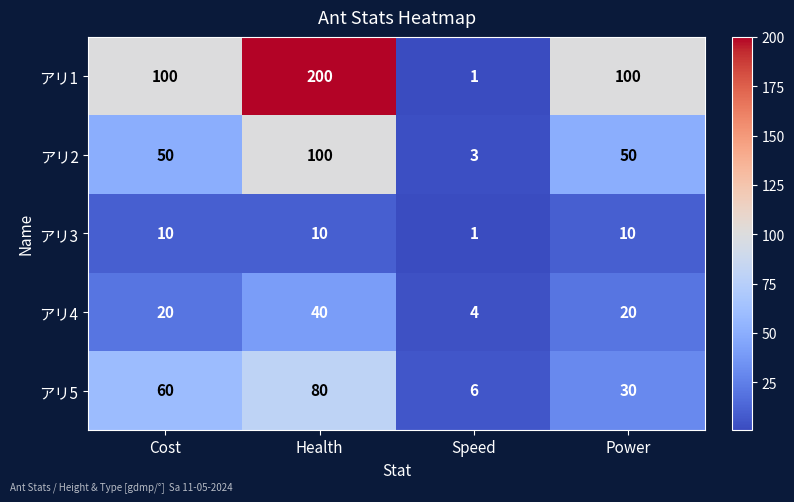

What is the difference between the maximum and second lowest values in the アリ4 series?

20